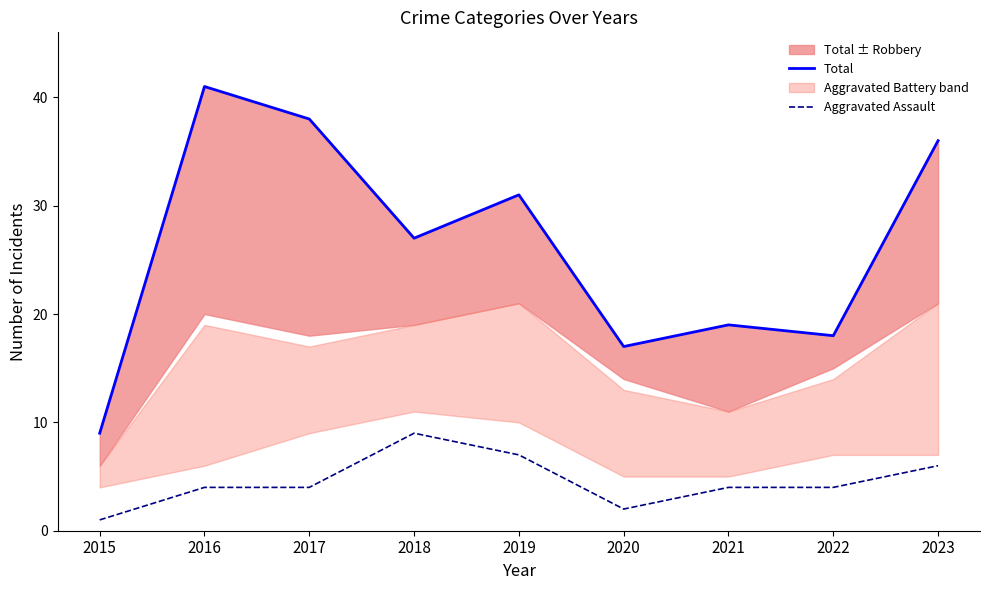

Reading right to left, extract all data points from this chart.

Total: 2023=36	2022=18	2021=19	2020=17	2019=31	2018=27	2017=38	2016=41	2015=9
Aggravated Assault: 2023=6	2022=4	2021=4	2020=2	2019=7	2018=9	2017=4	2016=4	2015=1